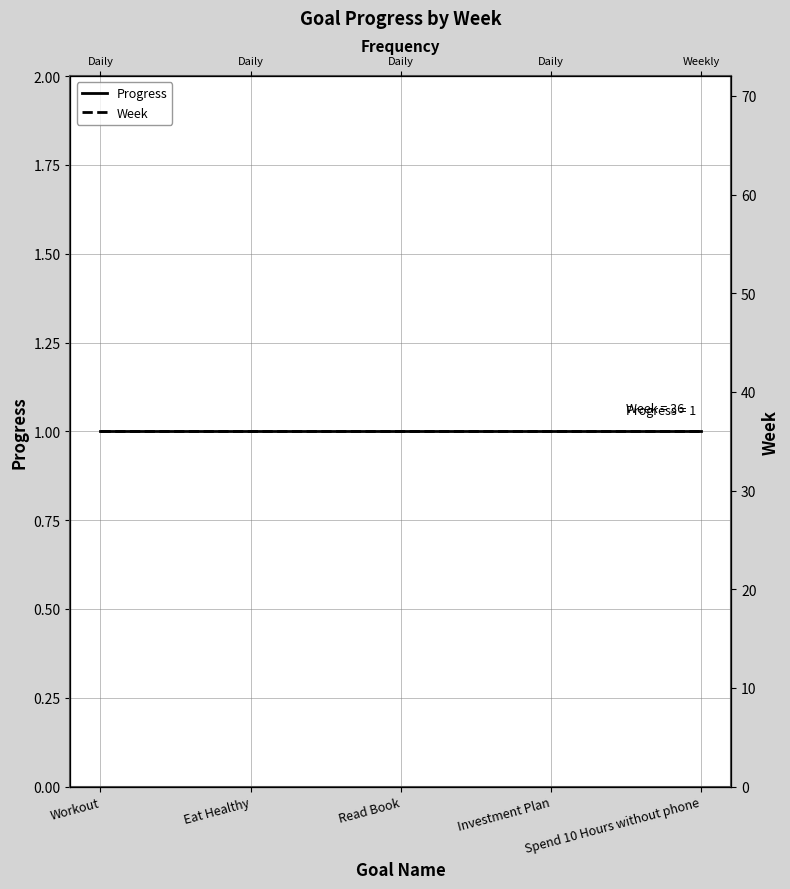

Reading right to left, list all the values displayed in this chart.

Progress: 1	1	1	1	1
Week: 36	36	36	36	36